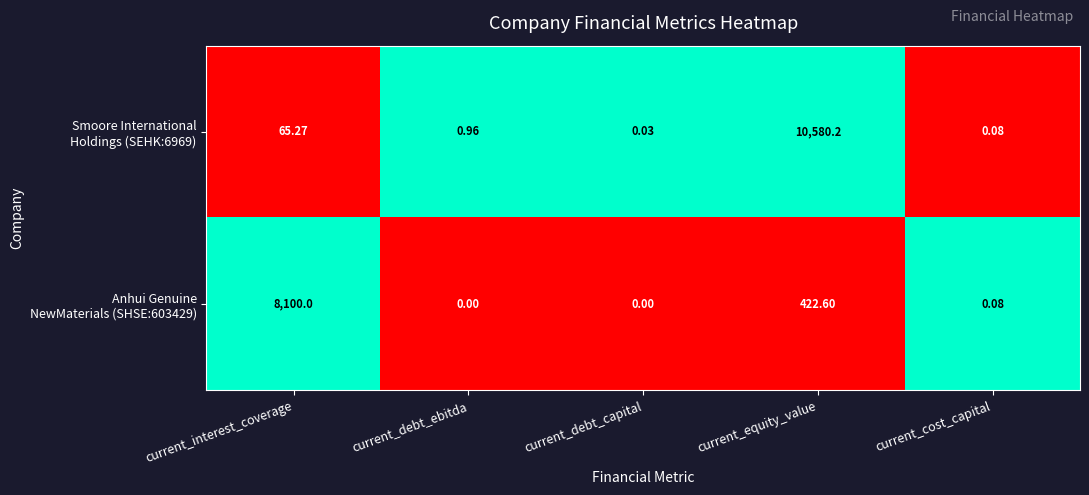

At which category is the sum across all series the highest?

current_equity_value